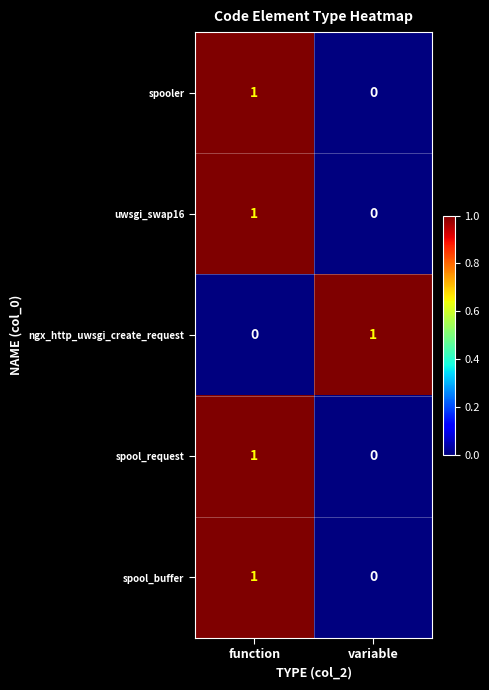

True or false: uwsgi_swap16 has a value of 0 at function.

False